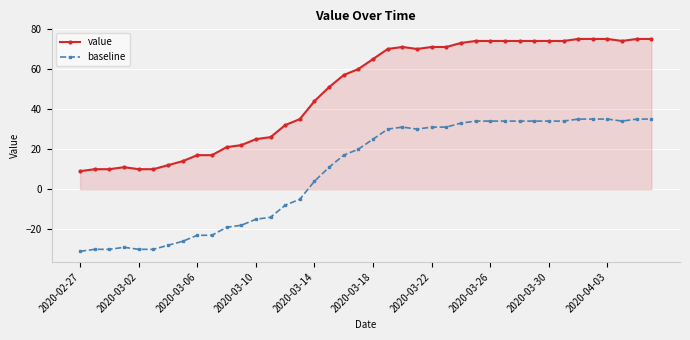

Count the number of data series in this chart.

2